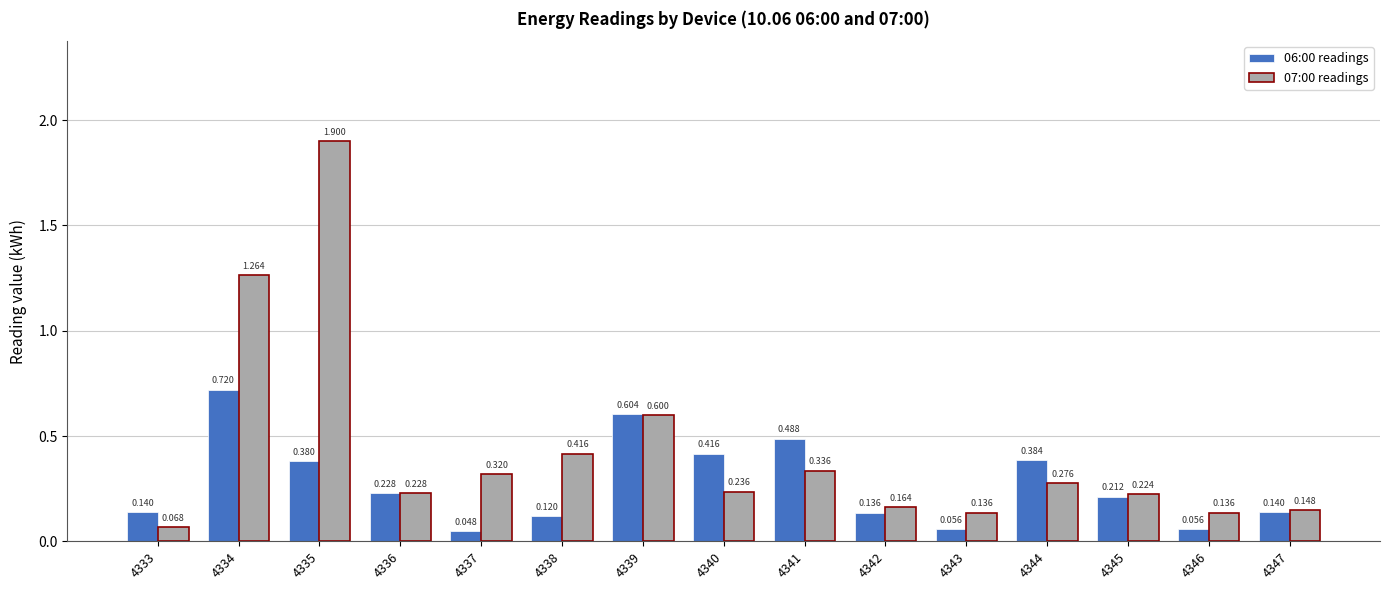

Which category has the lowest value across all series?

4337